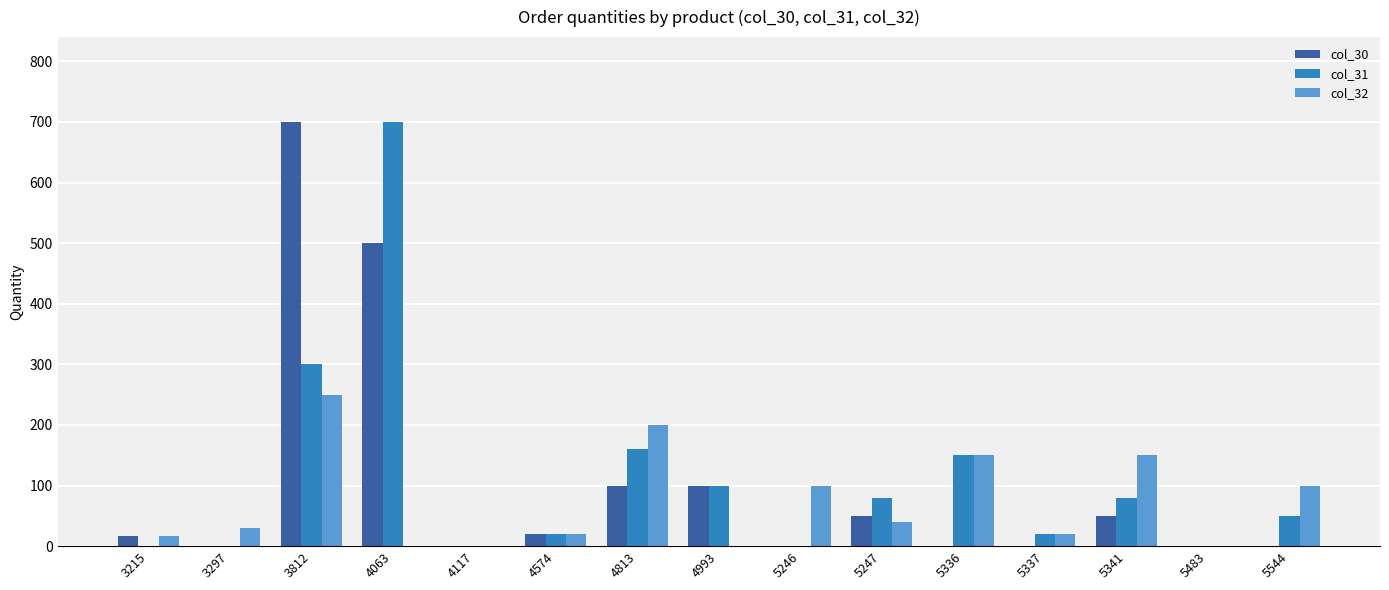

What is the maximum value shown in the chart?

700